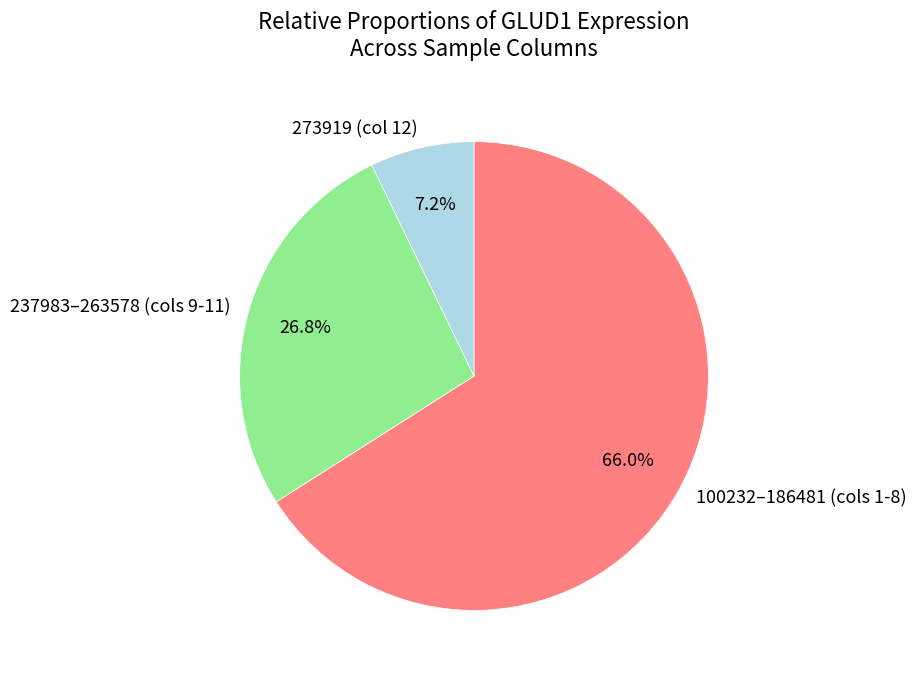

Count the number of slices in the pie.

3